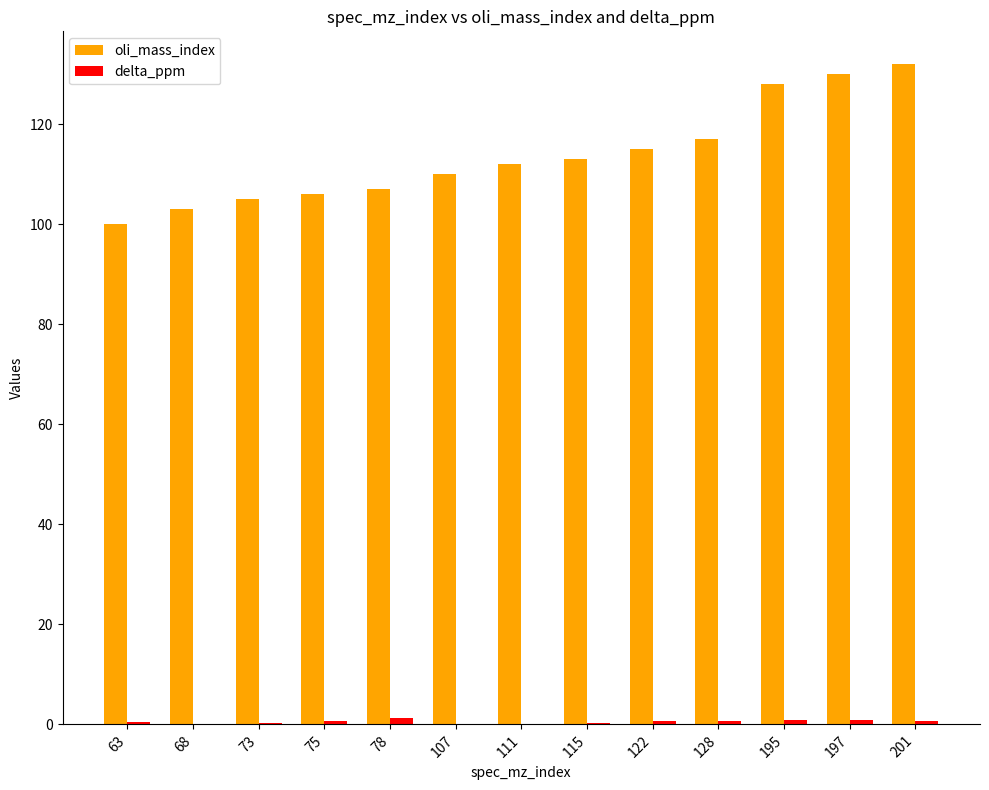

The value of oli_mass_index at 111 is 154.7. True or false?

False